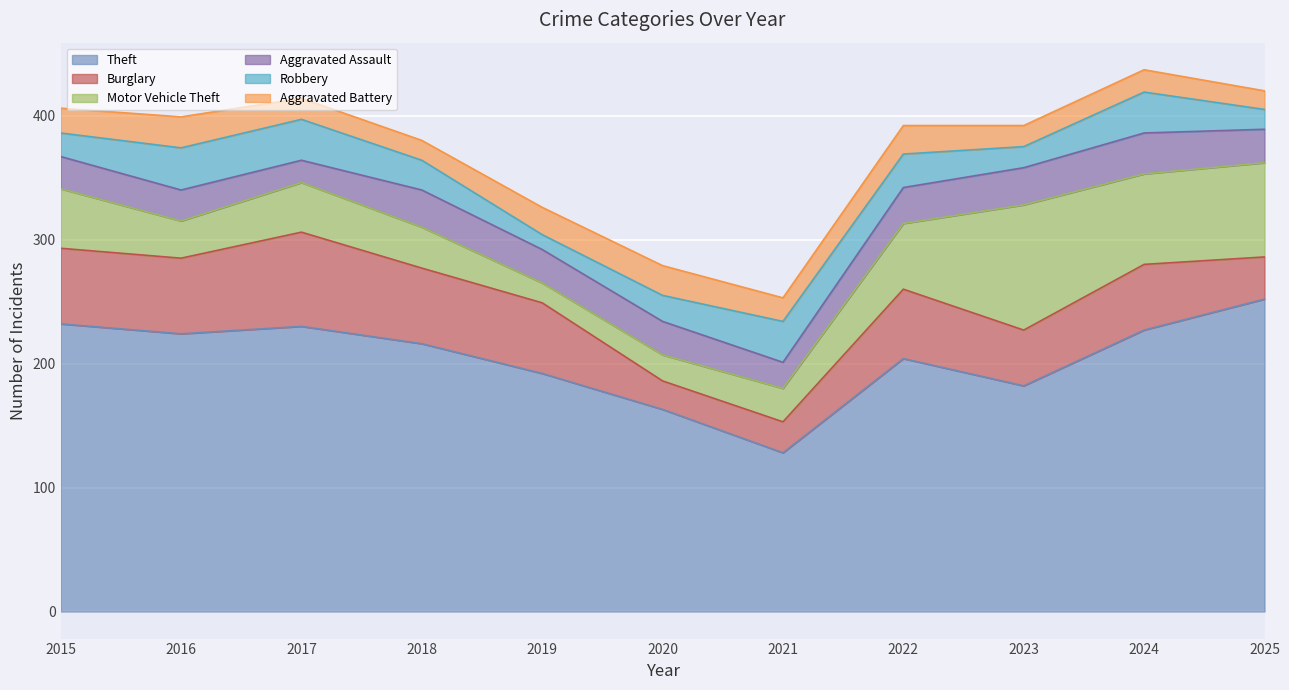

At how many categories does at least one series exceed 66?

11